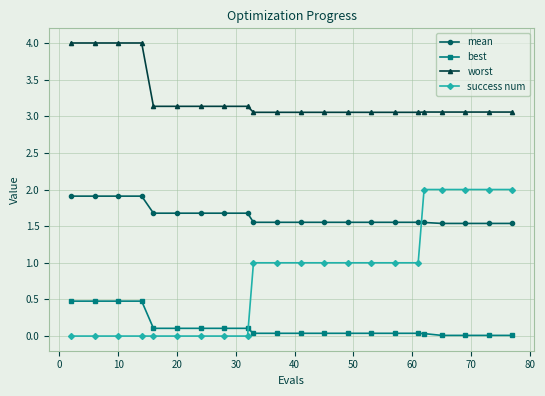

Which series has the largest total across all categories?

worst